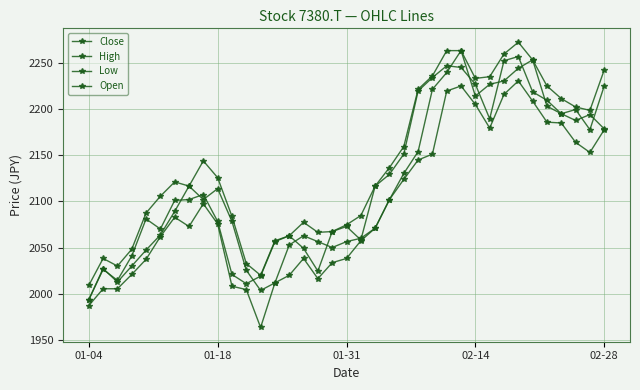

How many lines are shown in the chart?

4